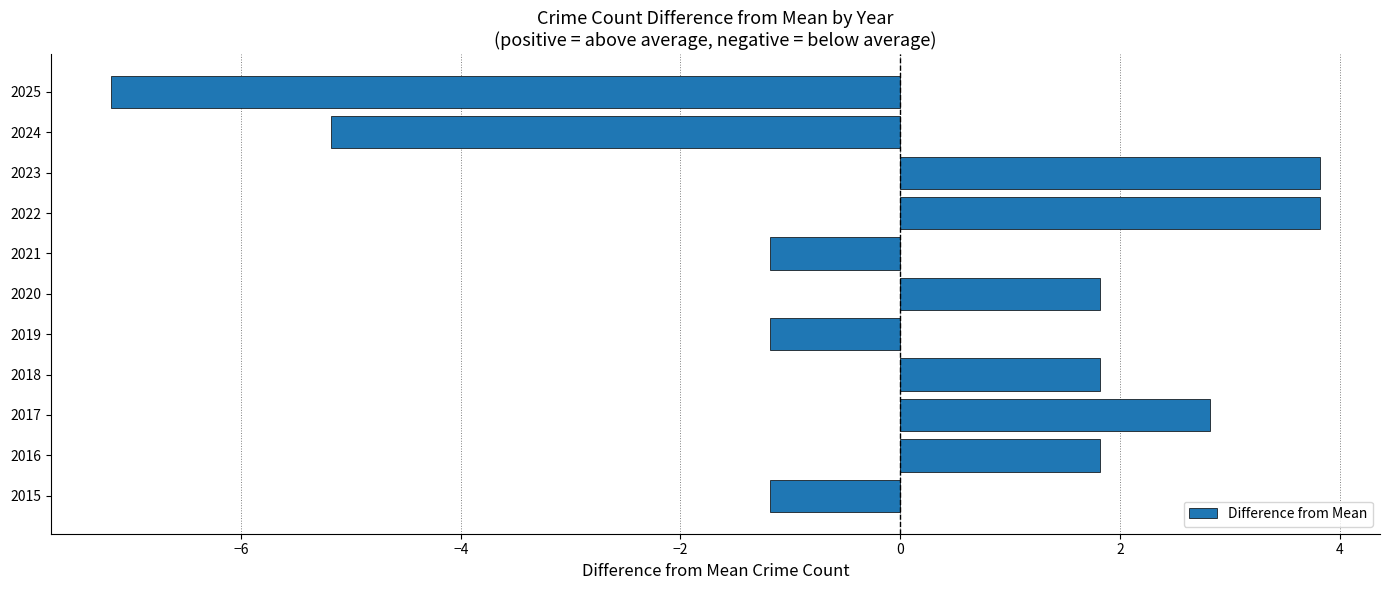

How many values are above zero?

6